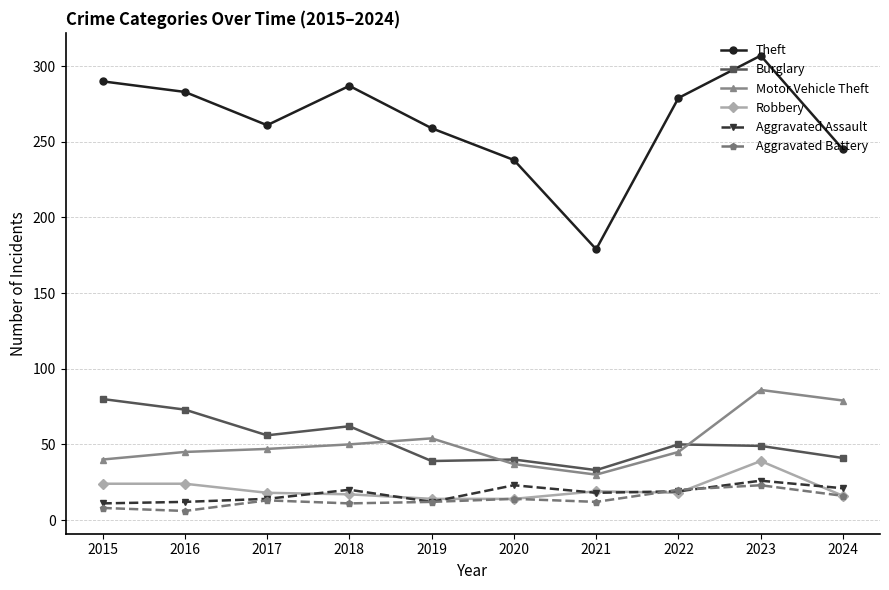

True or false: Motor Vehicle Theft has a value of 79 at 2024.

True